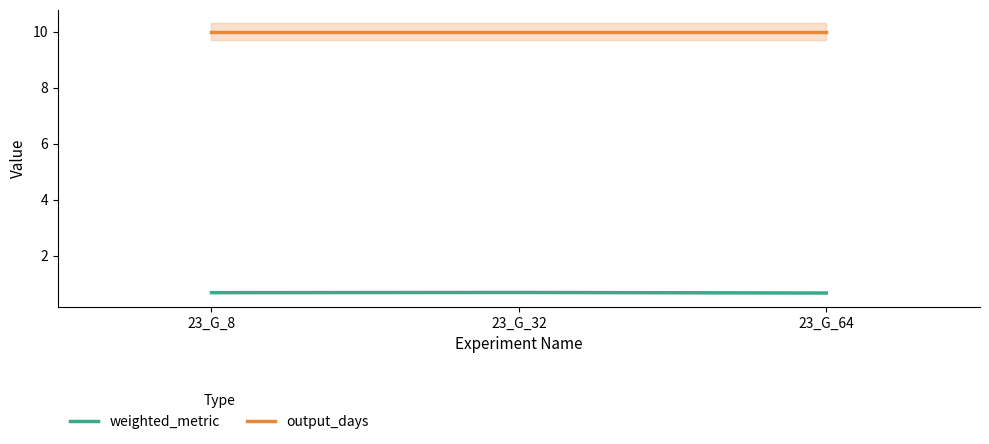

The value of output_days at 23_G_64 is 10.0. True or false?

True